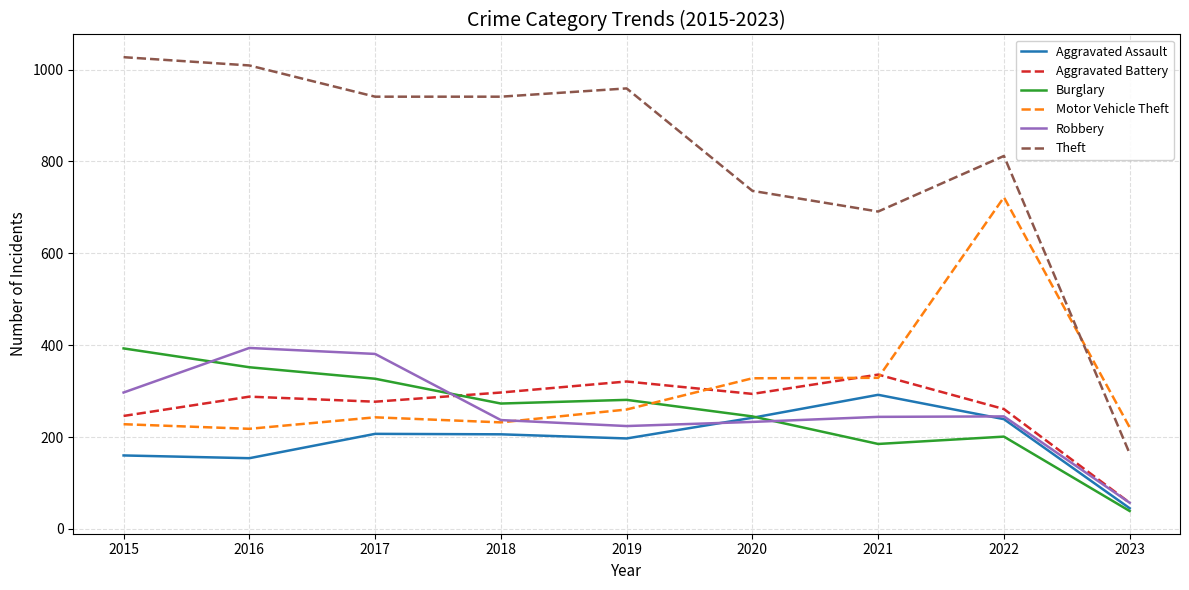

Count the number of data series in this chart.

6